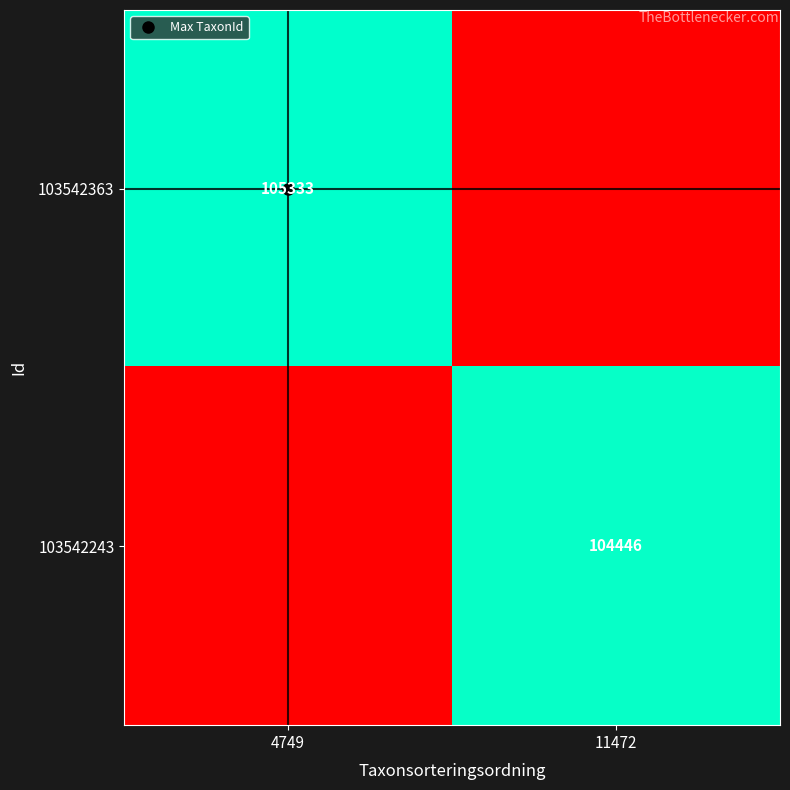

What is the spread (max minus min) of values at 4749?

1.0